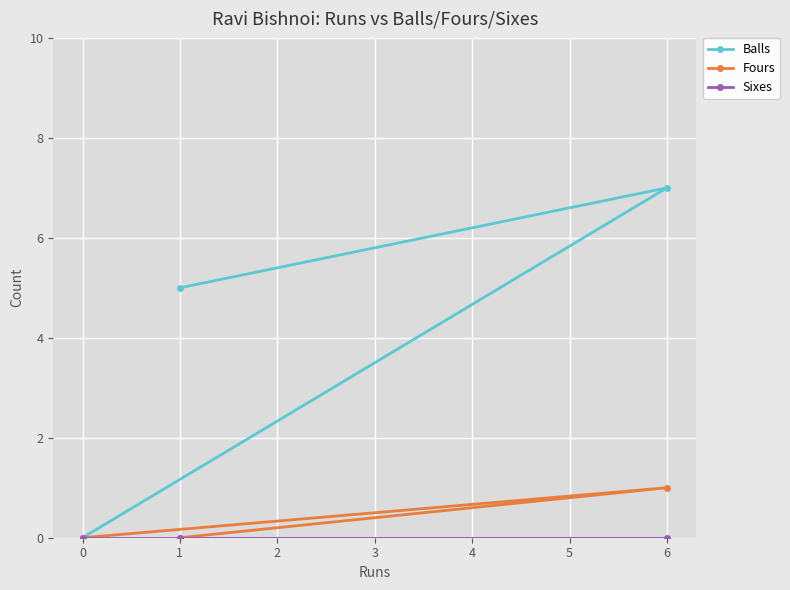

Between 1 and 6, which series saw the biggest shift?

Balls